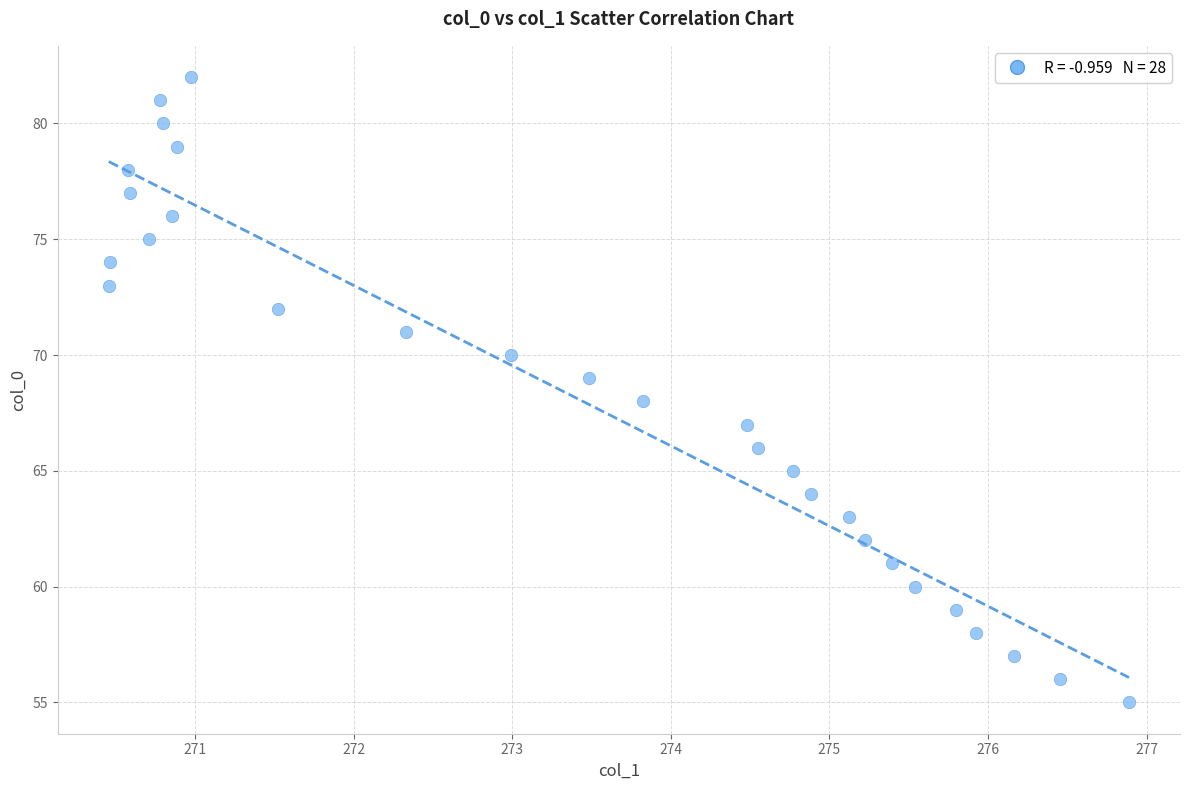

What is the range of Y values (max minus min)?

27